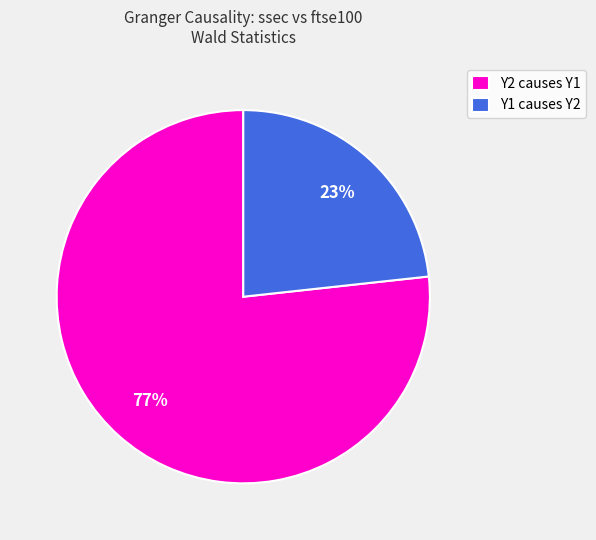

To the nearest percent, what portion does Y2 causes Y1 represent?

77%